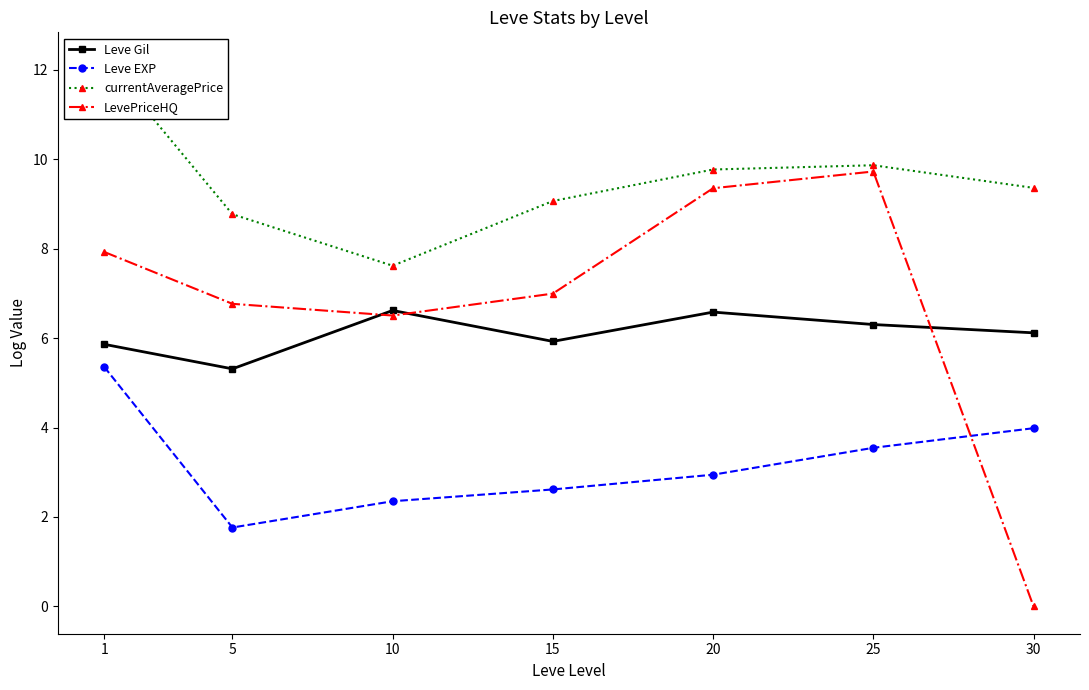

Does the chart display data point markers on the line(s)?

Yes